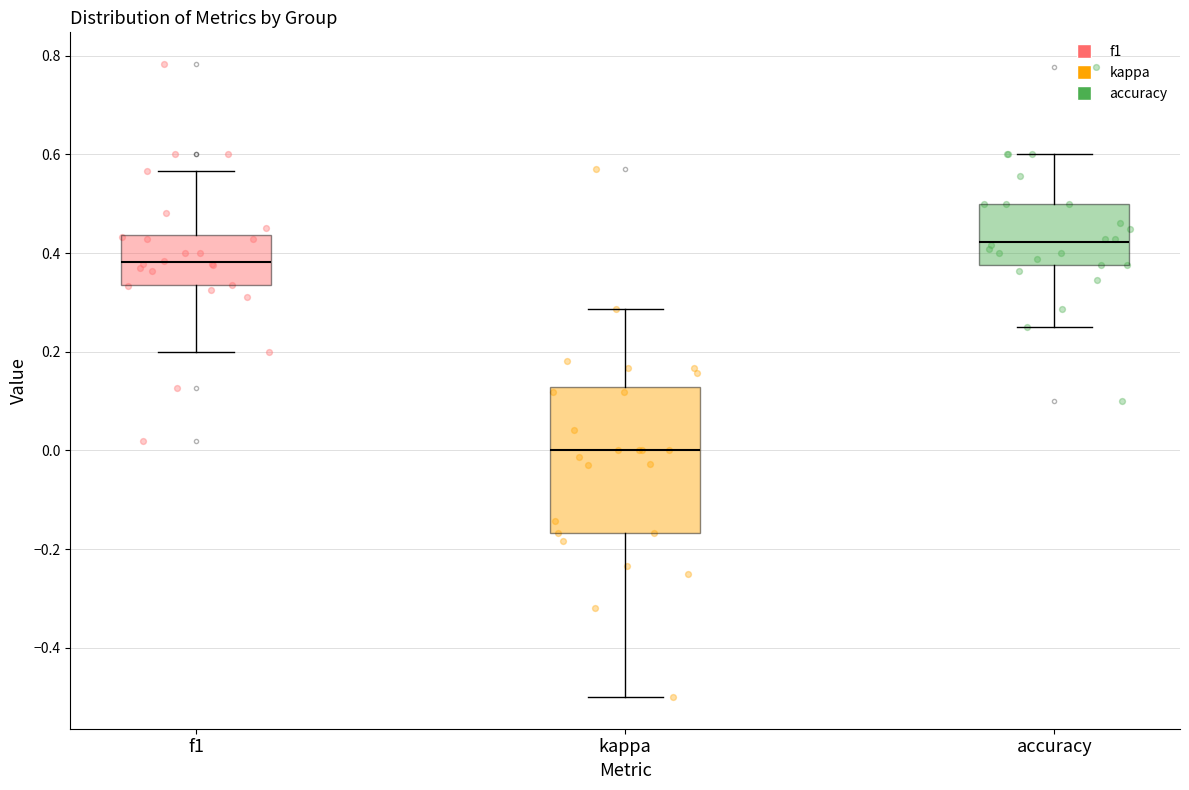

Where does the median line of the box for accuracy sit on the y-axis? The values are not printed on the chart, so give them approximately, as read against the axis.

0.42